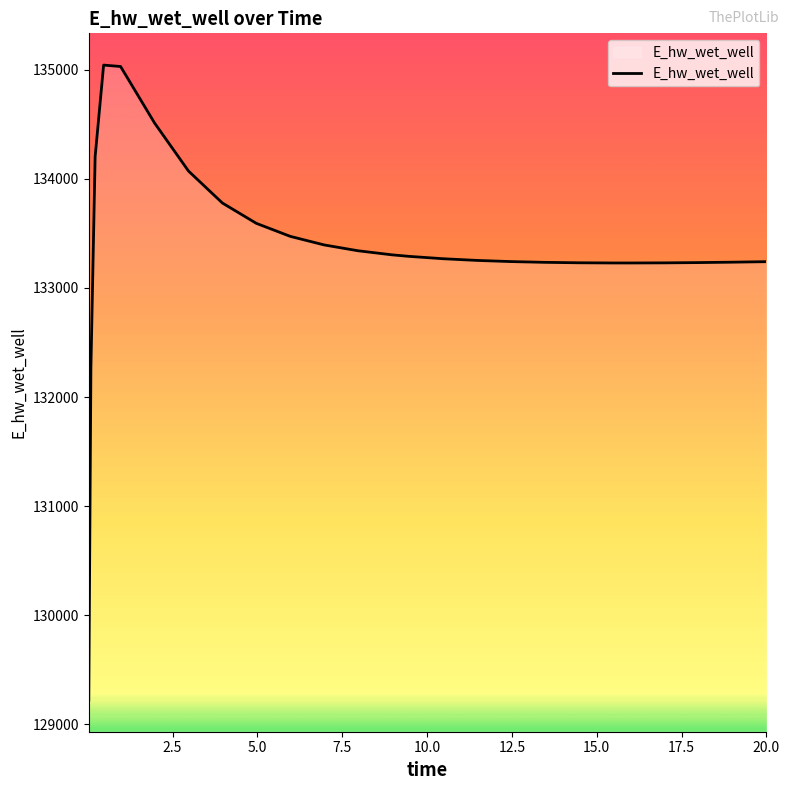

What is the minimum value shown in the chart?

129224.0